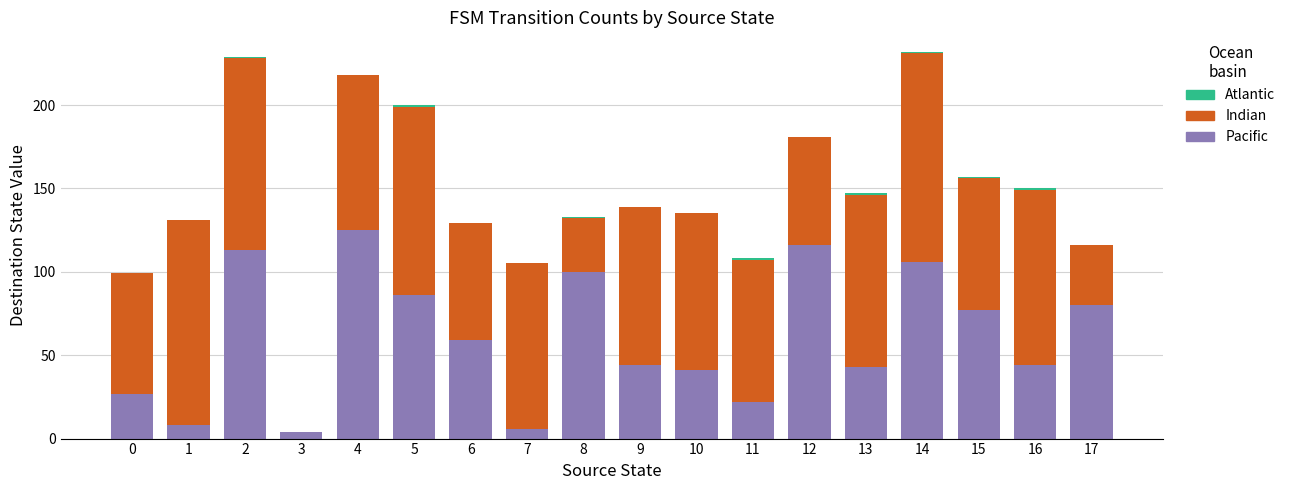

What is the maximum value for Pacific?

125